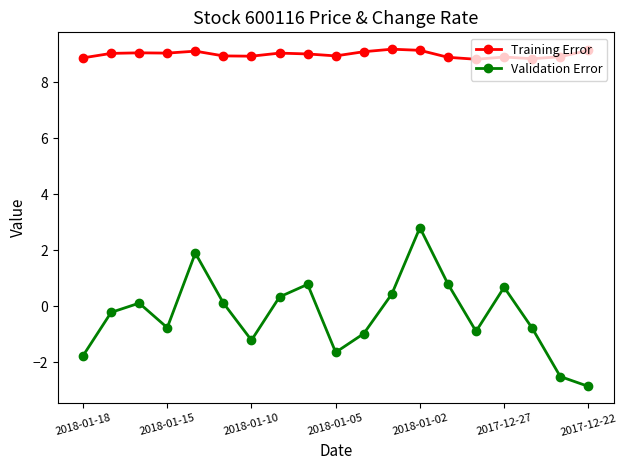

List the series in order of their overall mean, lowest first.

Validation Error, Training Error